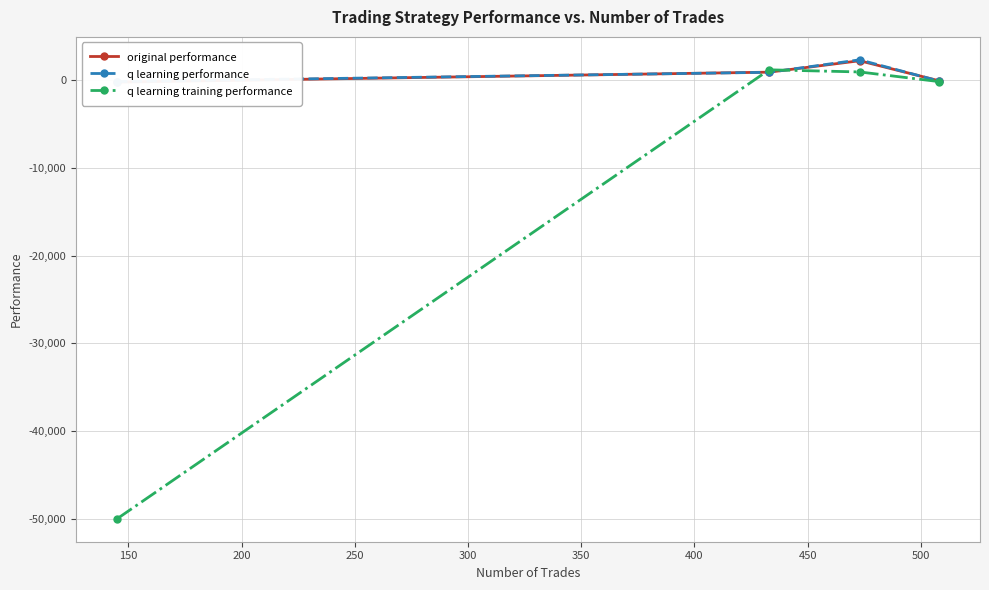

How many interior local peaks does the q learning training performance series have?

1